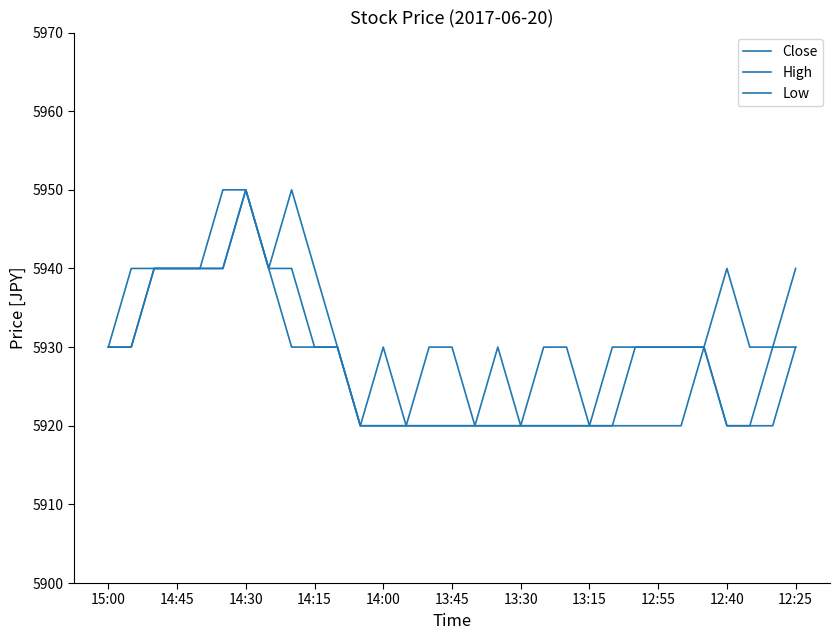

Does the chart display data point markers on the line(s)?

No